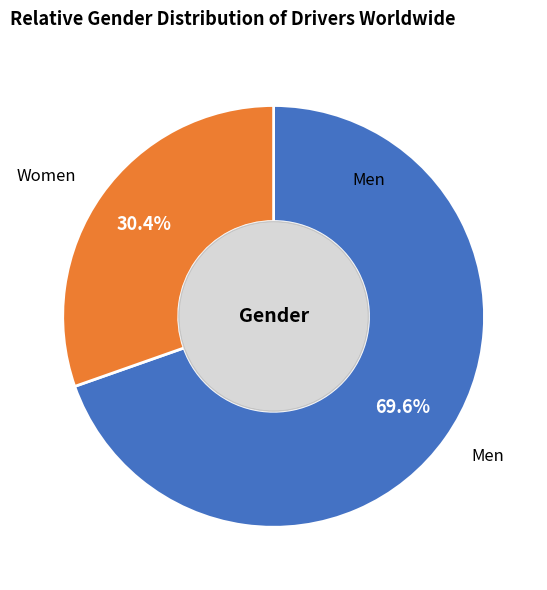

What percentage is the Women slice, to the nearest percent?

30%